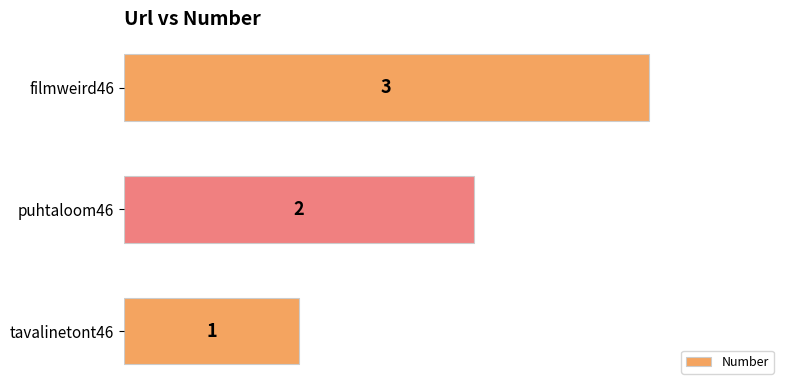

How many bars are there in total?

3